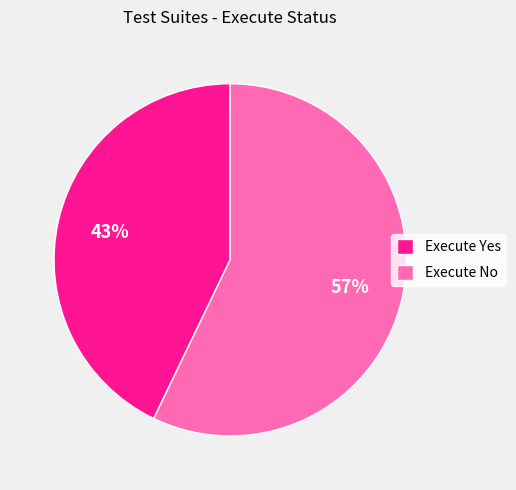

What is the smallest slice in the pie chart?

Execute Yes